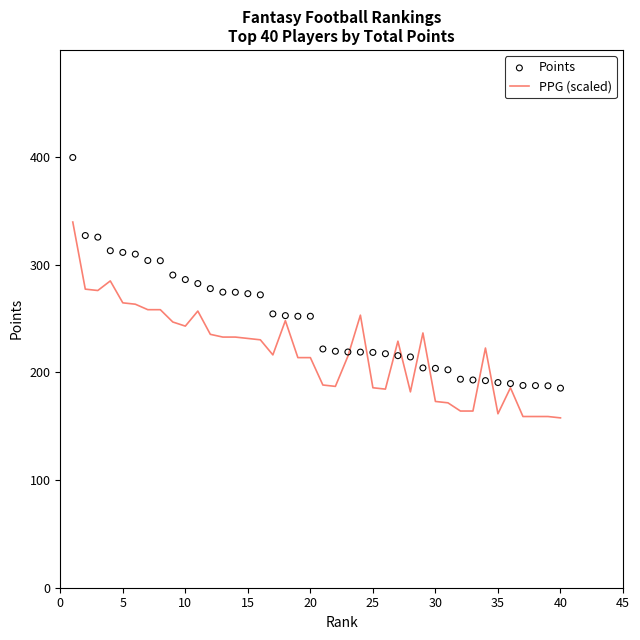

What is the highest value of the PPG (scaled) series?

339.7